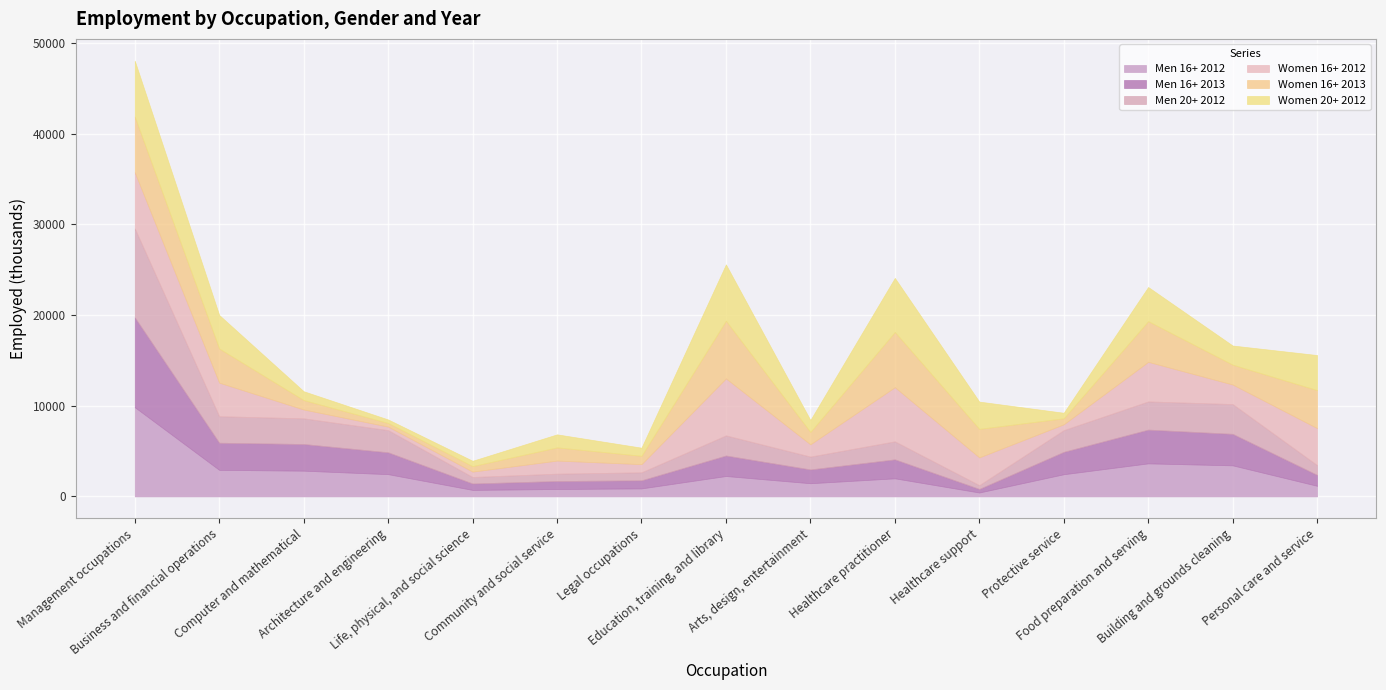

Where does the Men 16+ 2012 series first go above 2253?

Management occupations